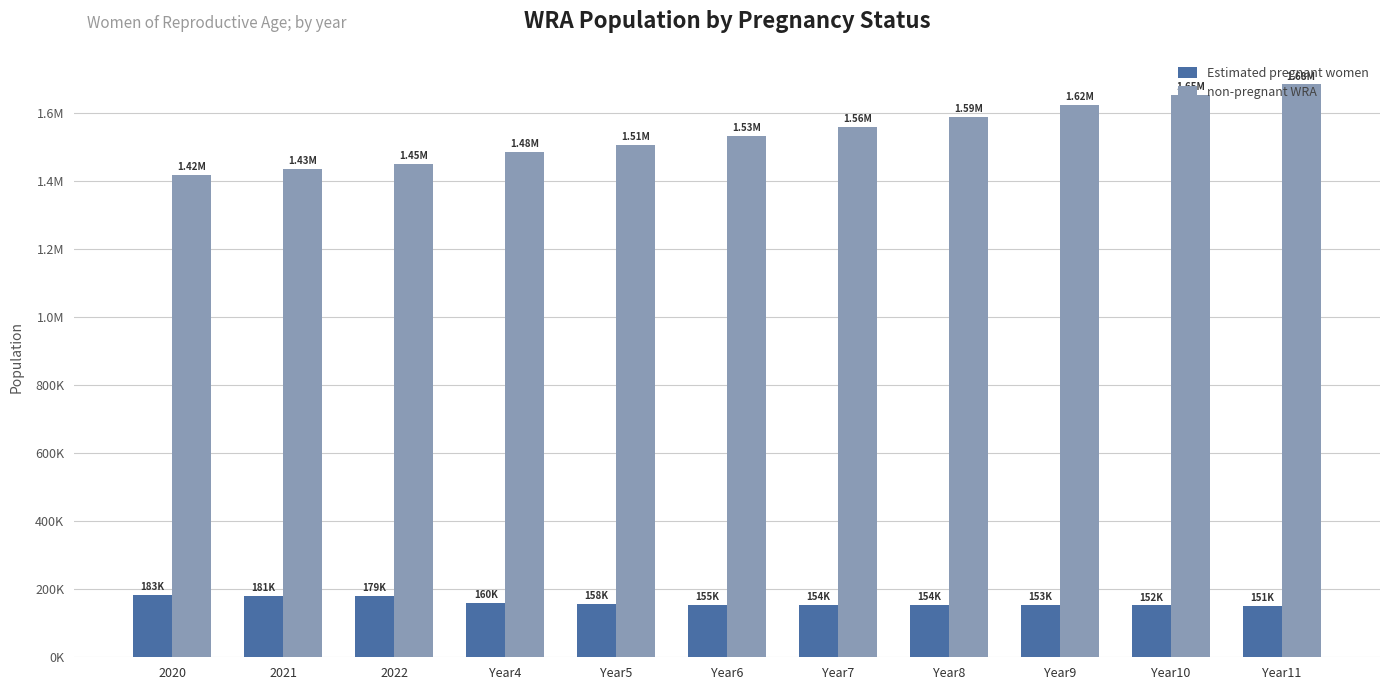

Reading left to right, what are all the values shown in this chart?

Estimated pregnant women: 2020=183284.4	2021=181432.2	2022=179333.8	Year4=160305.5	Year5=157707.4	Year6=154966.8	Year7=154427.6	Year8=153778.4	Year9=153087.1	Year10=152289.4	Year11=151451.4
non-pregnant WRA: 2020=1416715.6	2021=1434567.8	2022=1449666.2	Year4=1483694.4	Year5=1505292.6	Year6=1531033.2	Year7=1557572.4	Year8=1588221.6	Year9=1621912.9	Year10=1652710.6	Year11=1682548.6